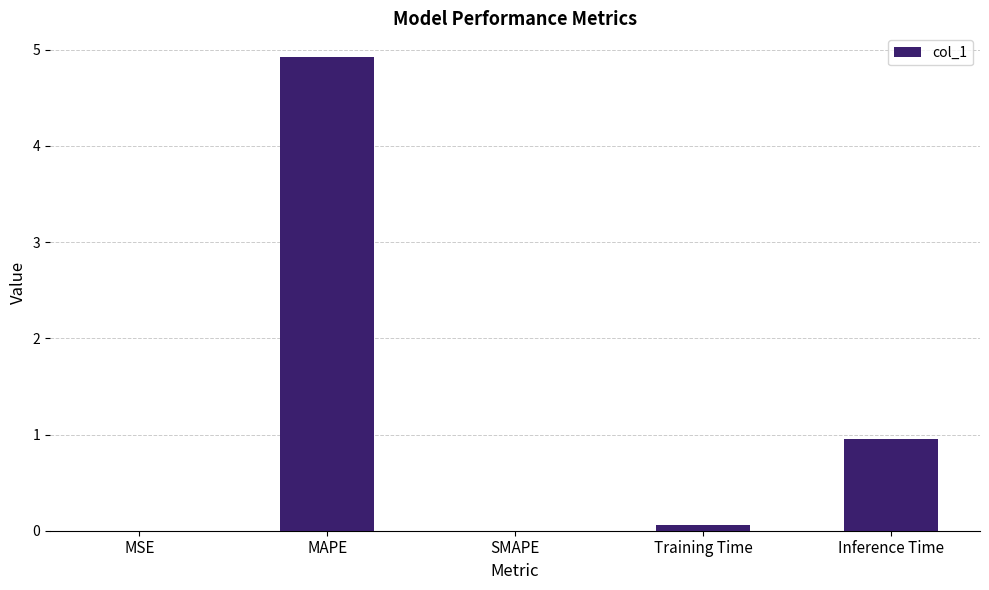

The chart shows a value of 0.1 at Training Time. True or false?

True